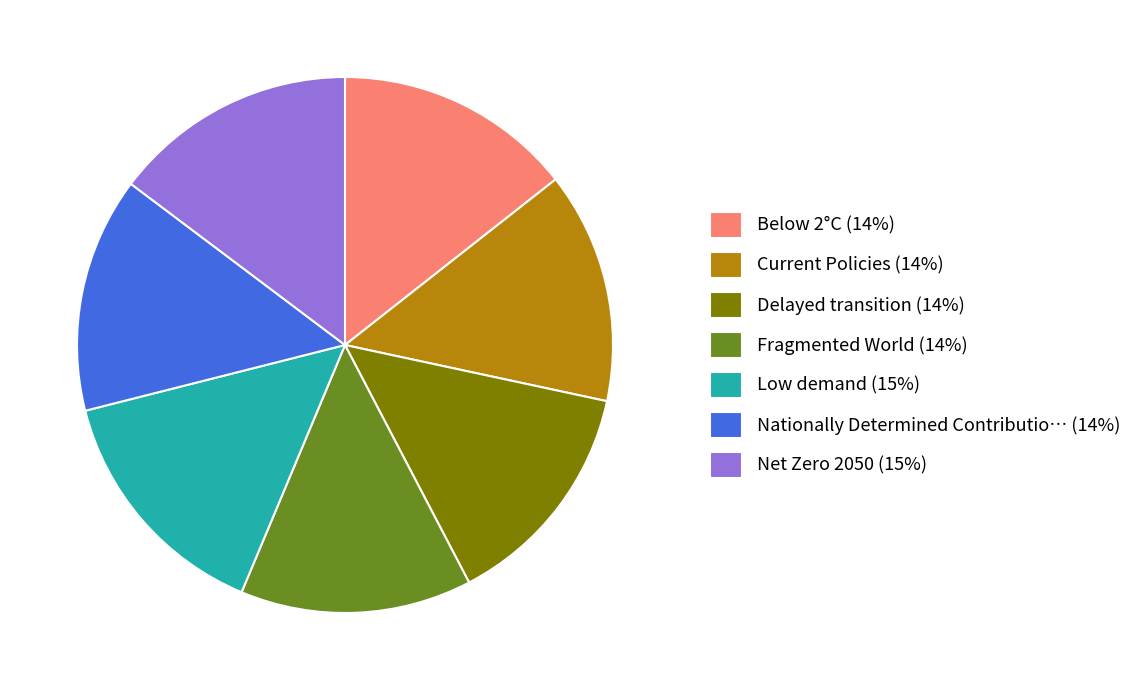

Which has a higher value, Net Zero 2050 (15%) or Nationally Determined Contributio… (14%)?

Net Zero 2050 (15%)